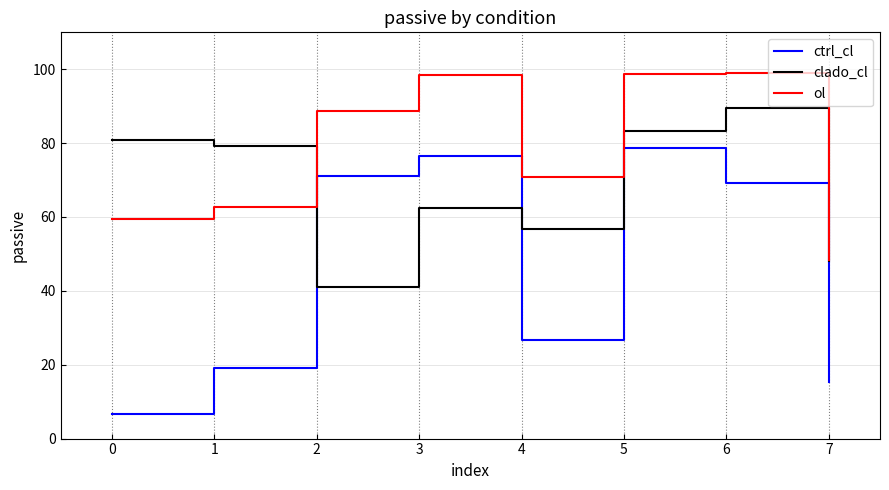

What is the minimum value shown in the chart?

6.6